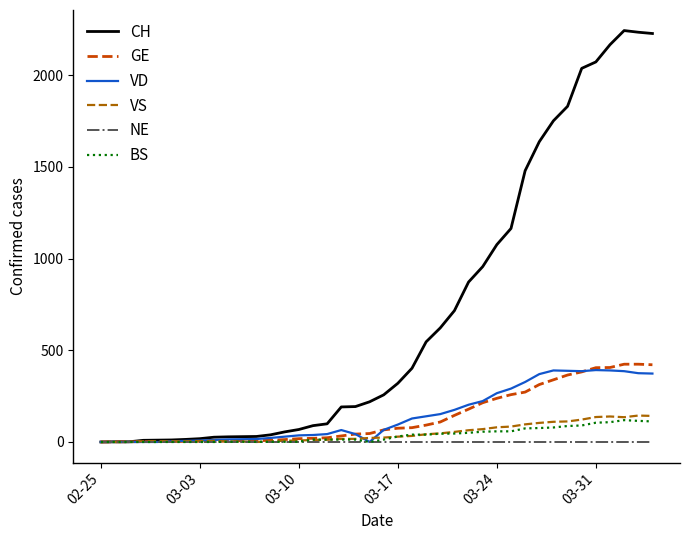

What is the difference between the maximum and second lowest values in the BS series?

119